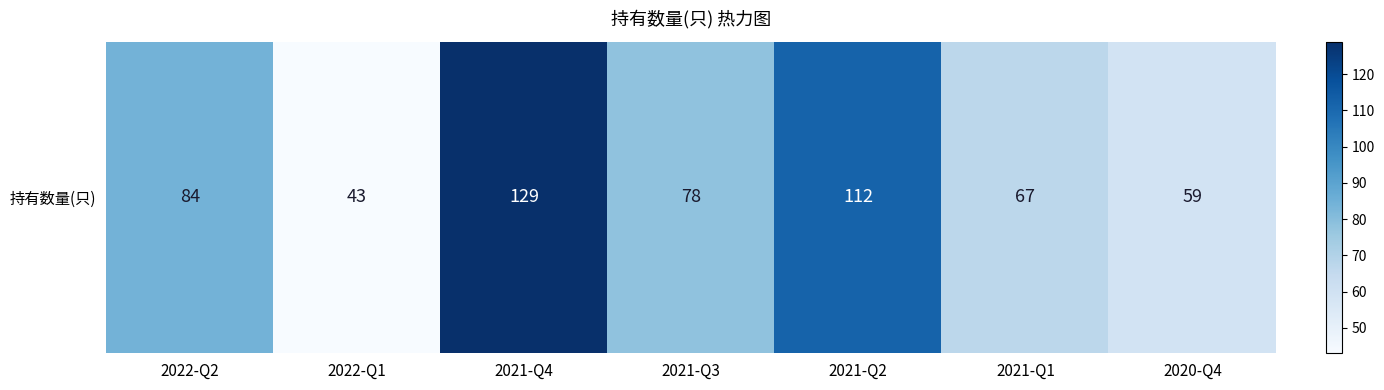

List the labels in order of value, largest first.

2021-Q4, 2021-Q2, 2022-Q2, 2021-Q3, 2021-Q1, 2020-Q4, 2022-Q1